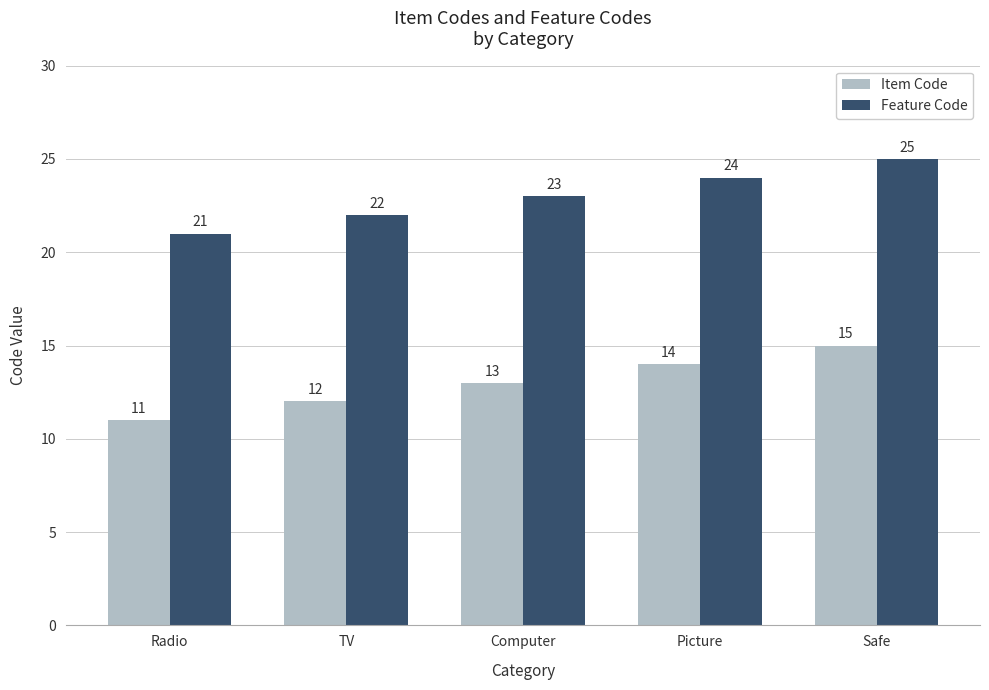

What is the spread (max minus min) of values at TV?

10